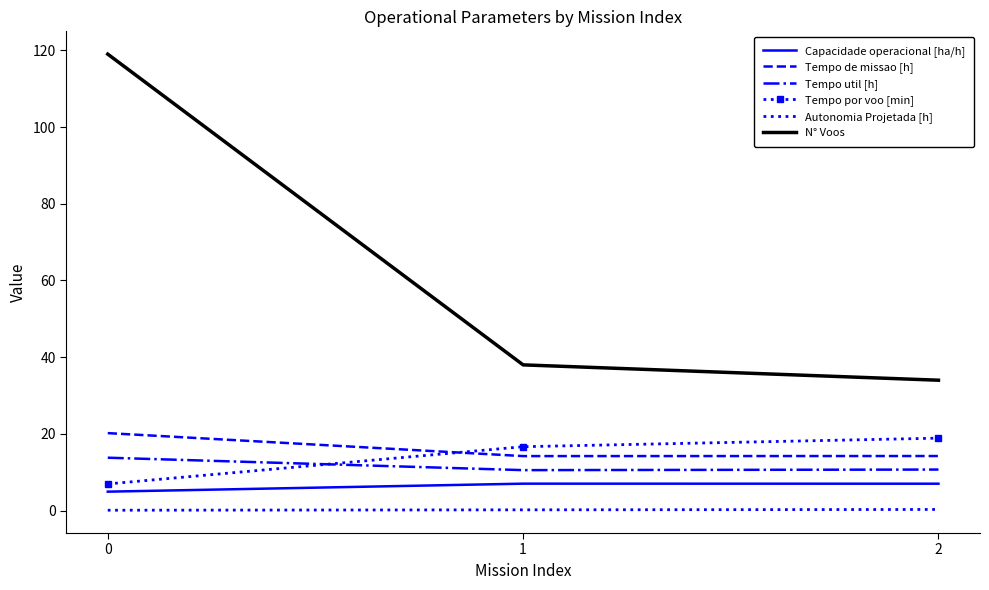

What is the highest value of the N° Voos series?

119.0